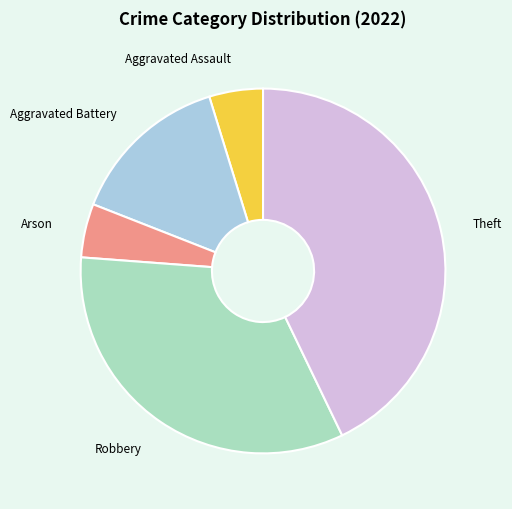

Approximately how many times larger is the value at Theft compared to Aggravated Battery?

3.0